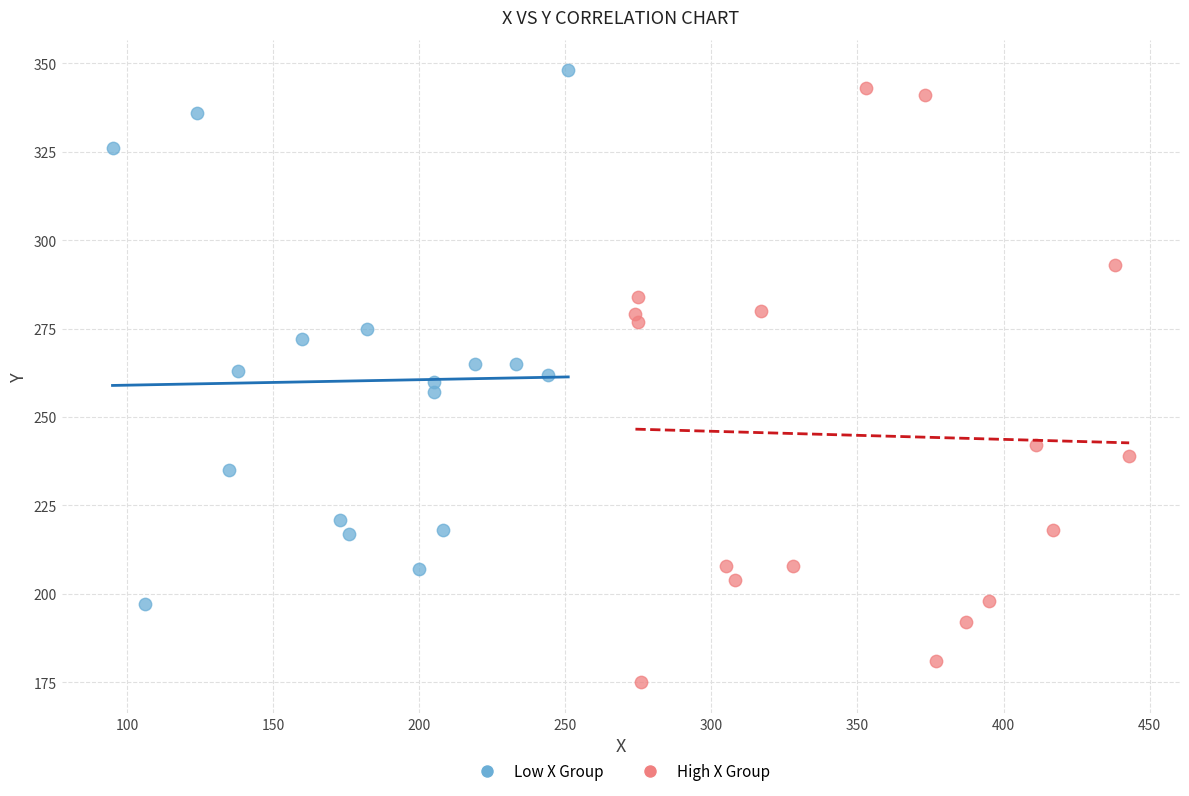

Which series has the largest Y range (max minus min)?

High X Group